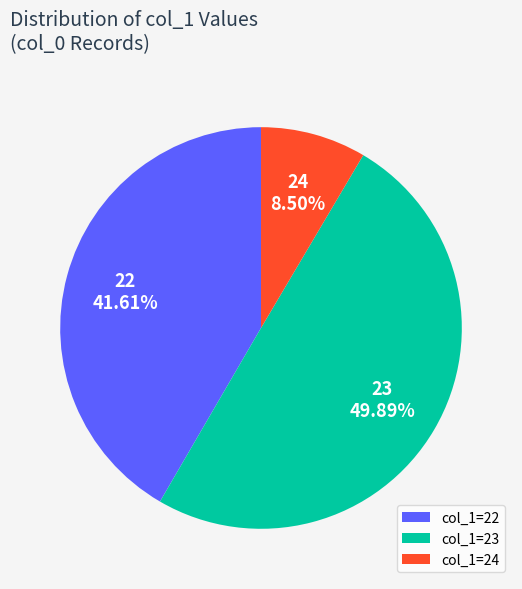

Which has a higher value, 23 or 22?

23